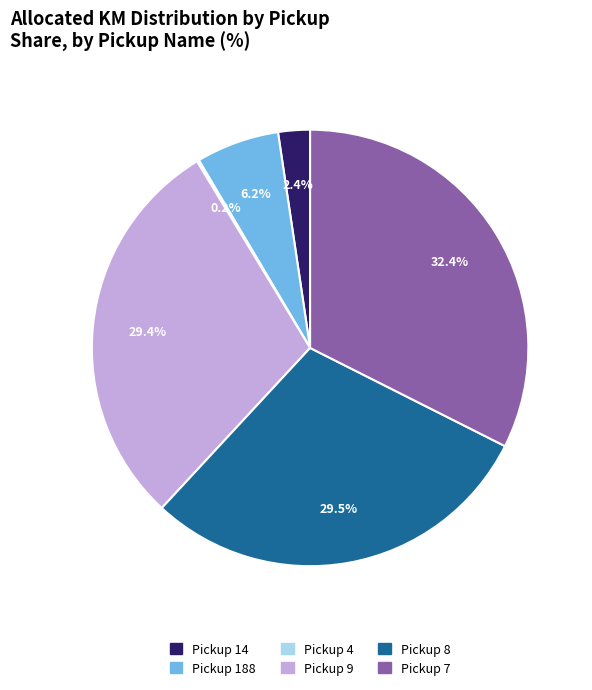

Approximately how many times larger is the value at Pickup 9 compared to Pickup 7?

0.9